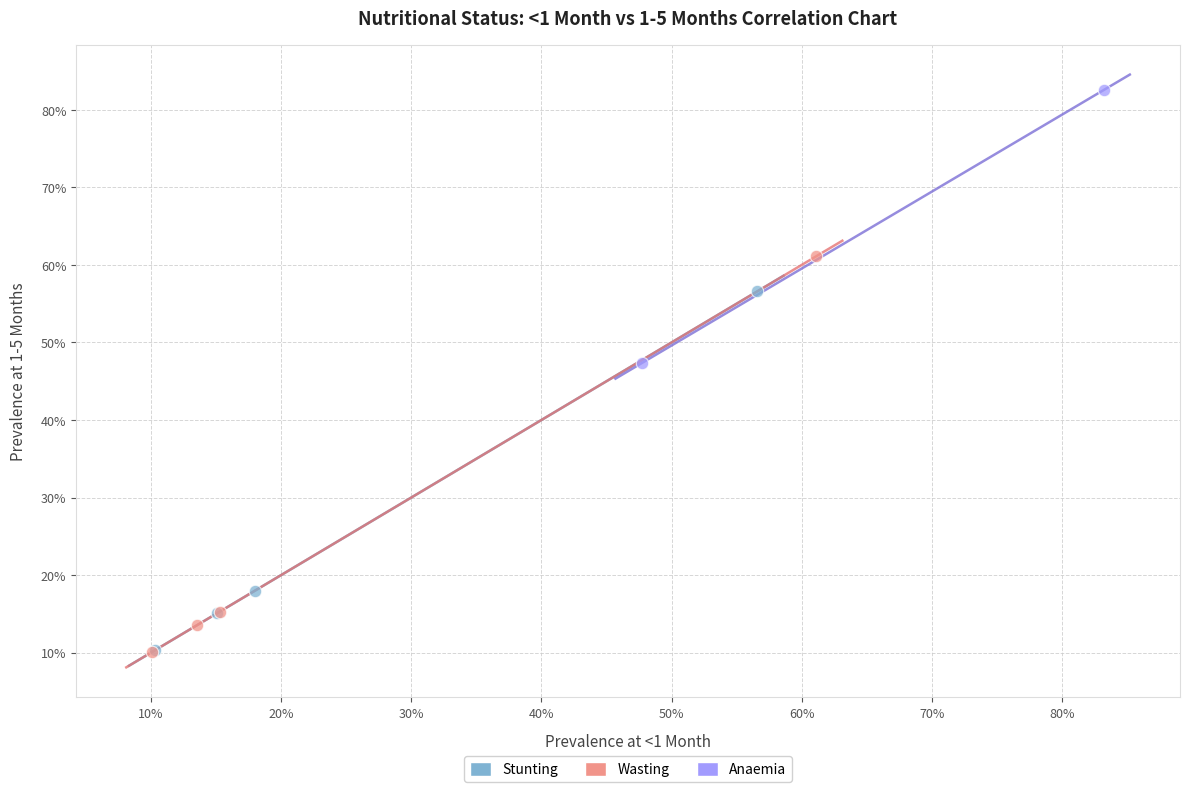

What are all the series names shown in the legend?

Stunting, Wasting, Anaemia